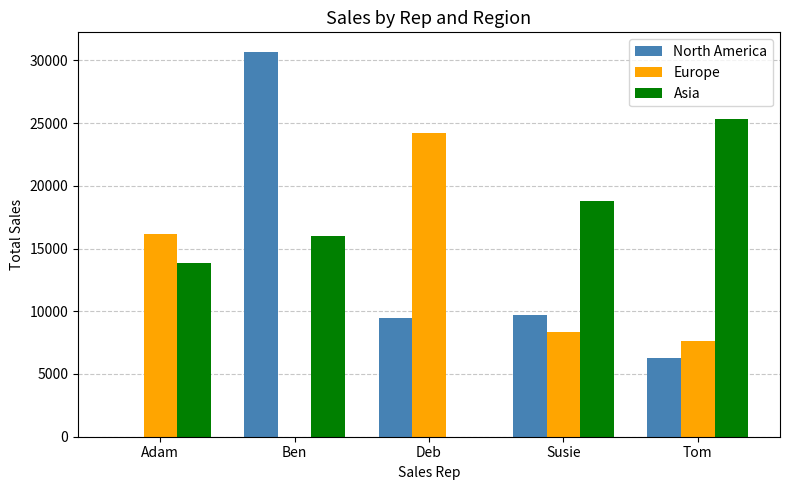

At which label does North America reach its peak?

Ben